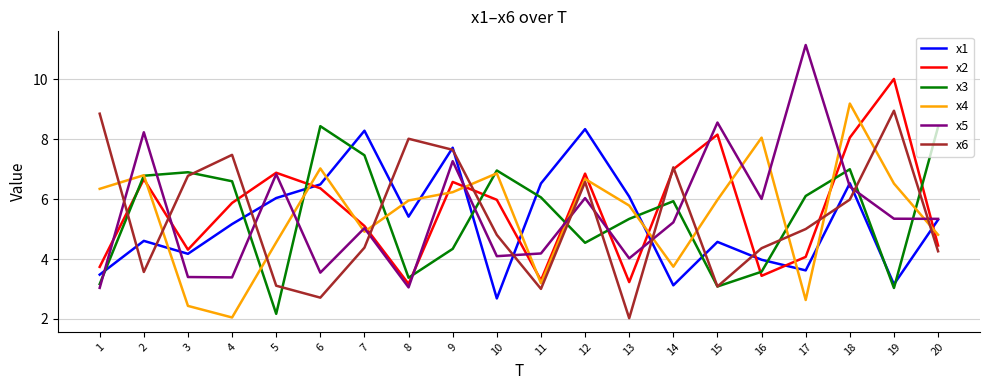

What is the highest value of the x3 series?

8.4